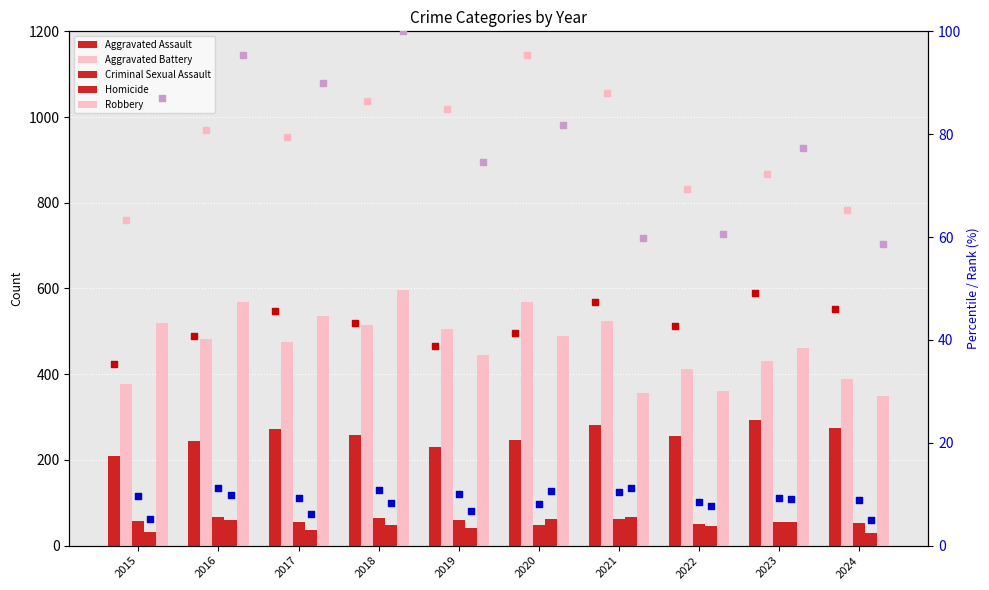

At which category is the sum across all series the highest?

2018